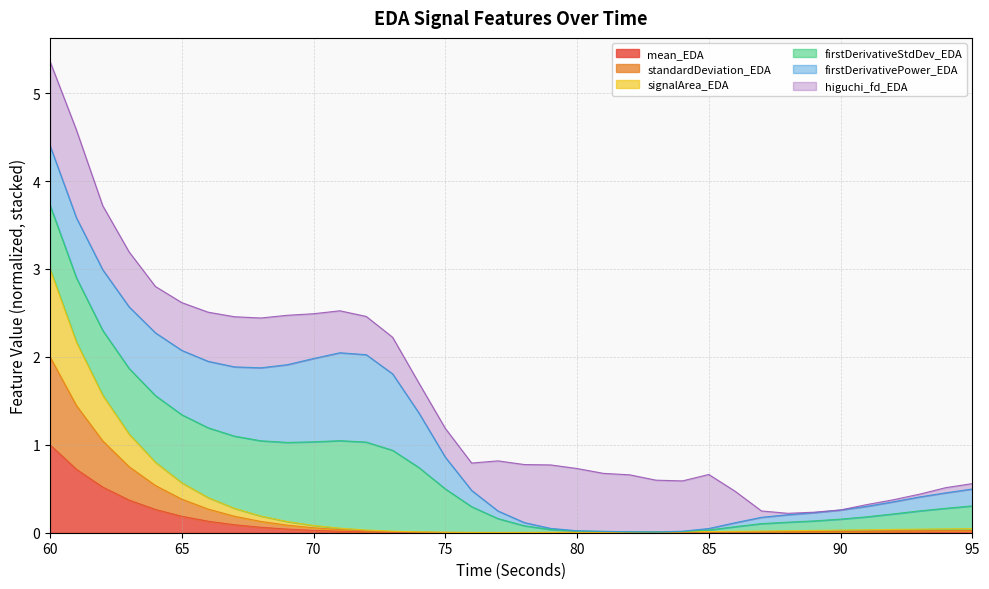

At which label does standardDeviation_EDA reach its minimum?

77